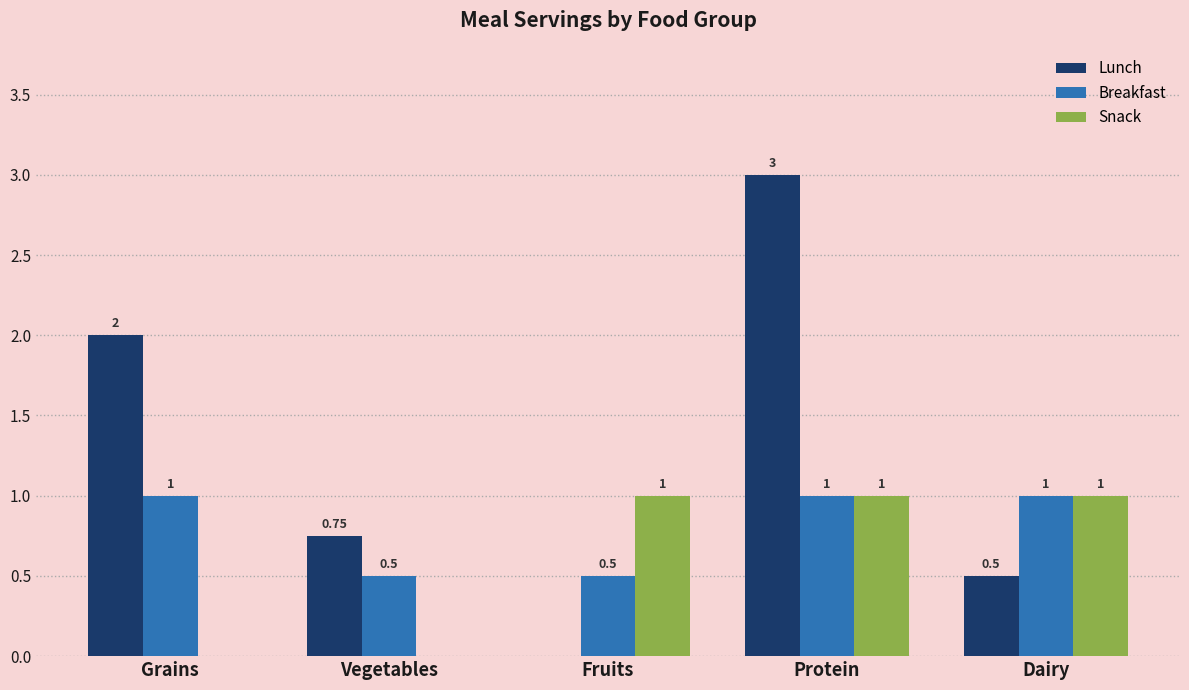

Which series has the largest total across all categories?

Lunch